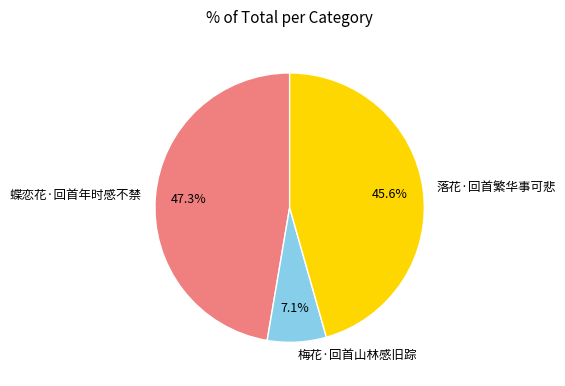

To the nearest percent, what percentage of the pie is 梅花·回首山林感旧踪?

7%